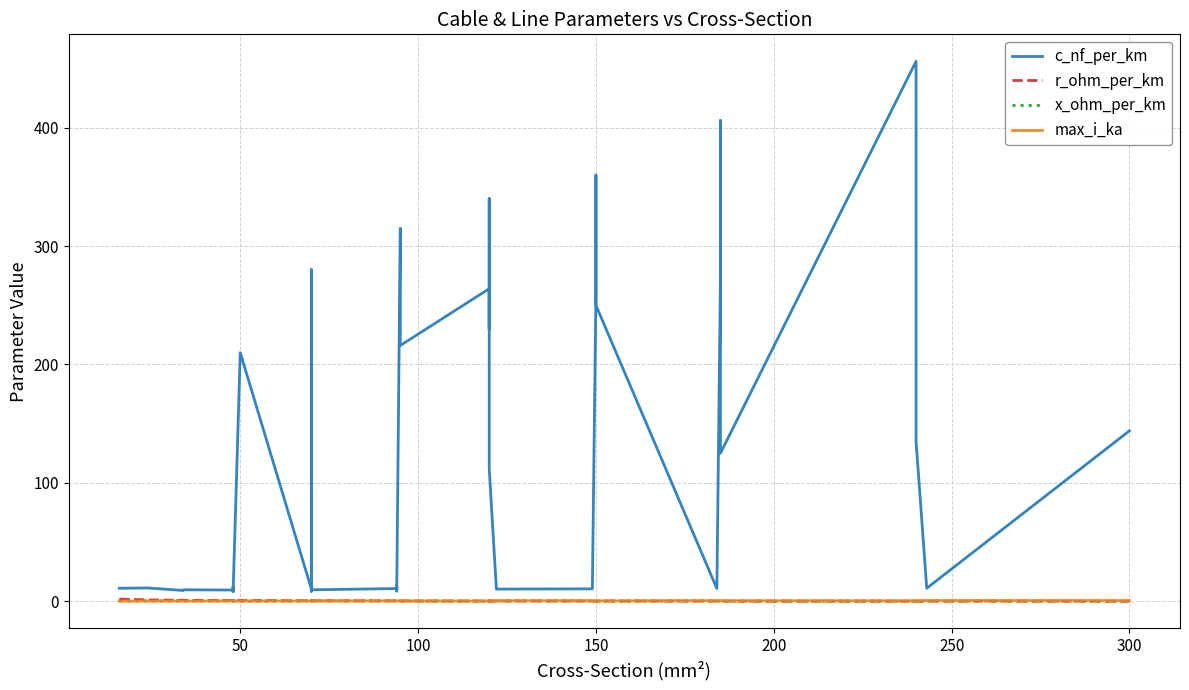

How many data points in c_nf_per_km are less than 13?

20